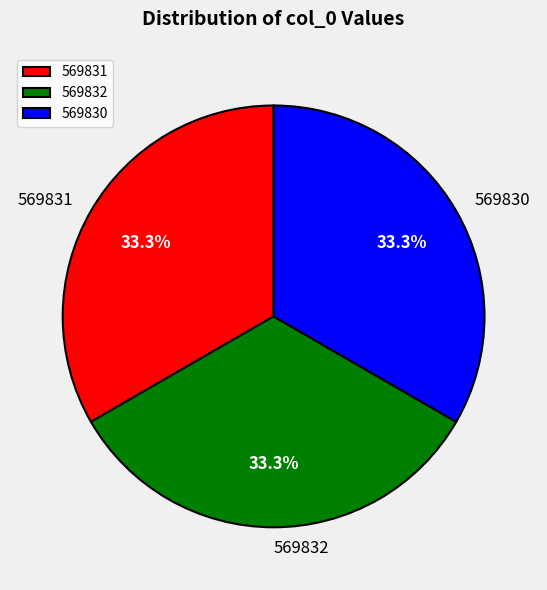

To the nearest percent, what percentage of the pie is 569831?

33%